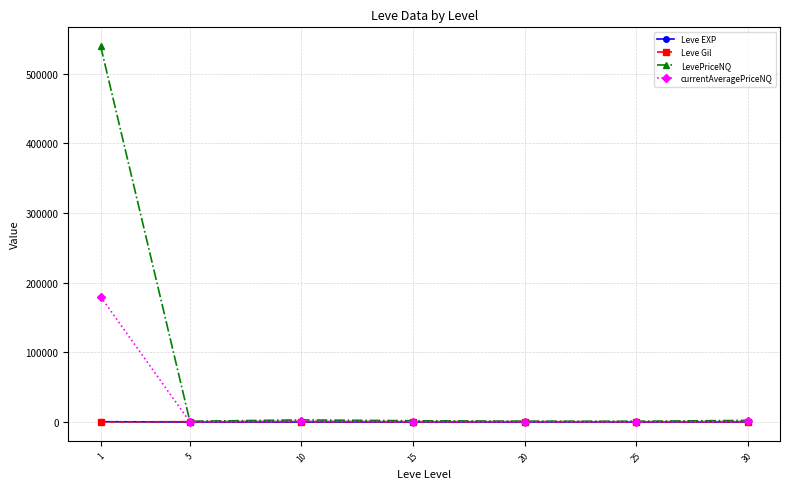

The value of currentAveragePriceNQ at 1 is 179748.3. True or false?

True